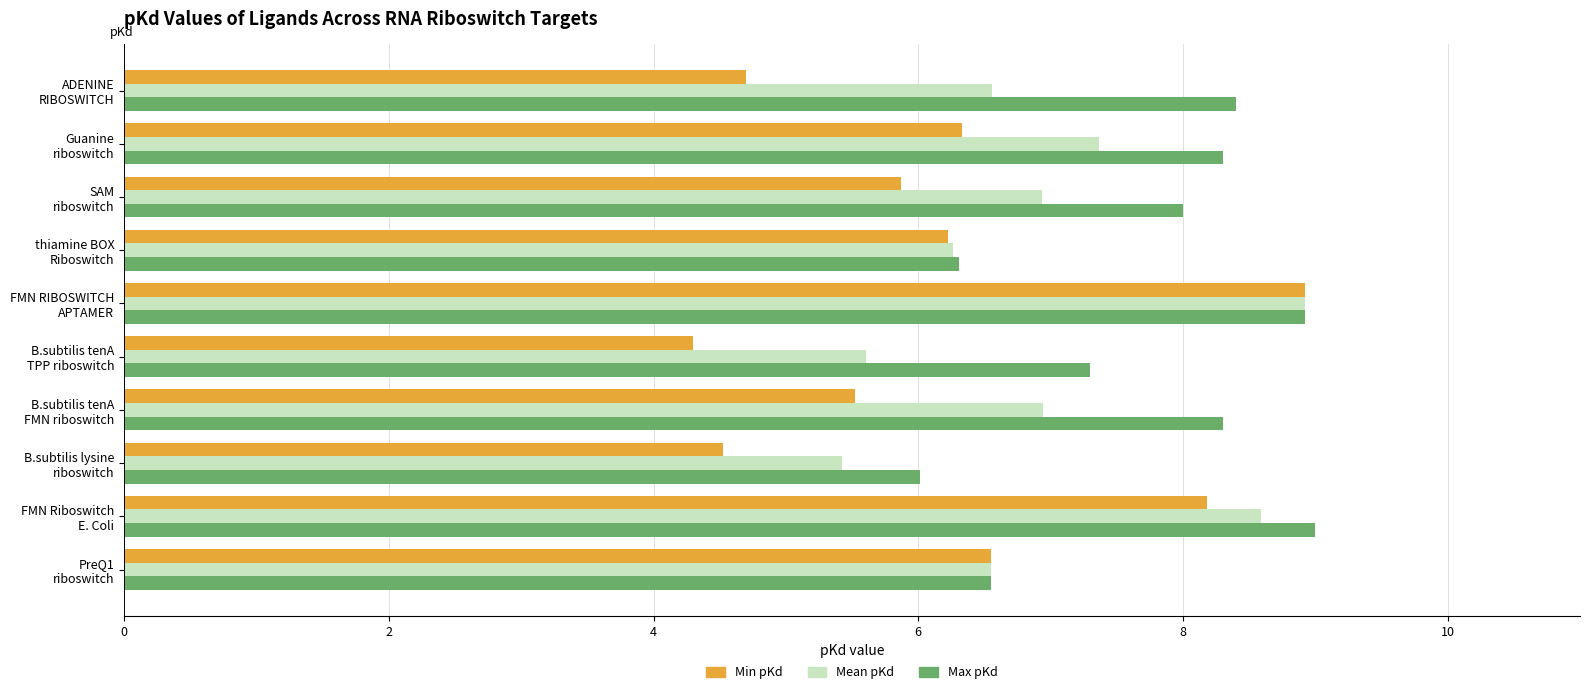

List the series in order of their overall mean, lowest first.

Min pKd, Mean pKd, Max pKd